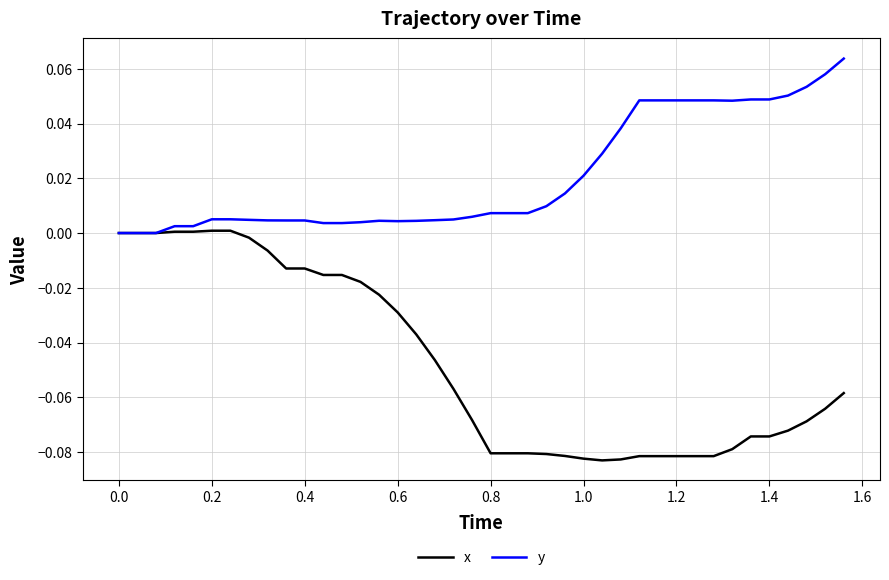

Which series has the largest total across all categories?

y